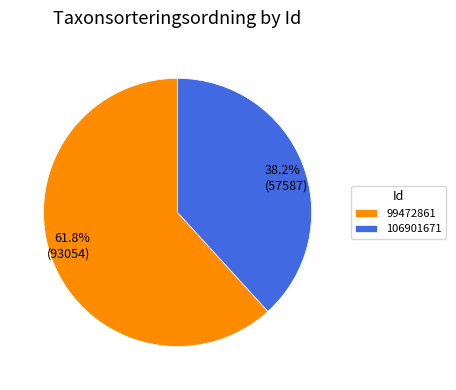

To the nearest percent, what portion does 106901671 represent?

38%